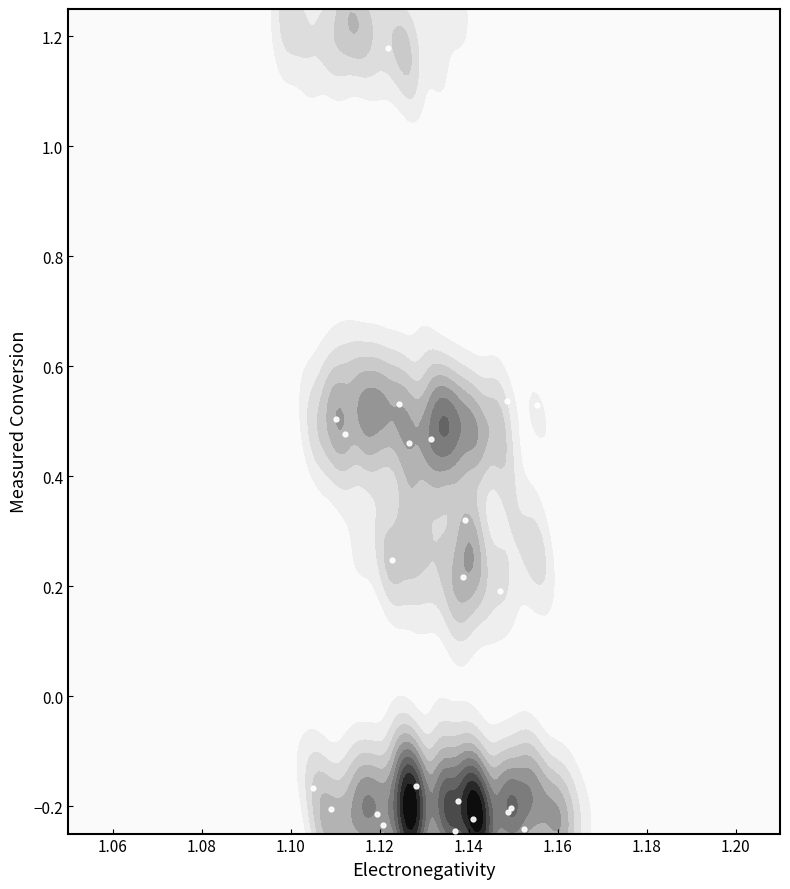

How many data points are less than 0?

12